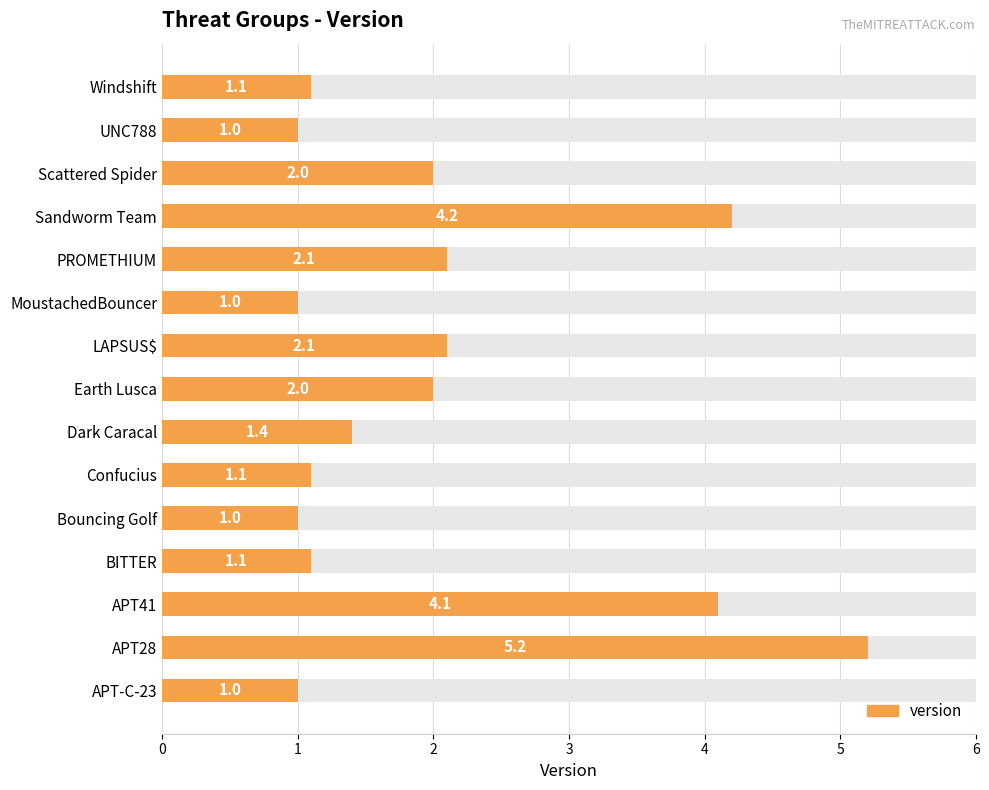

What value does the data have at APT28?

5.2